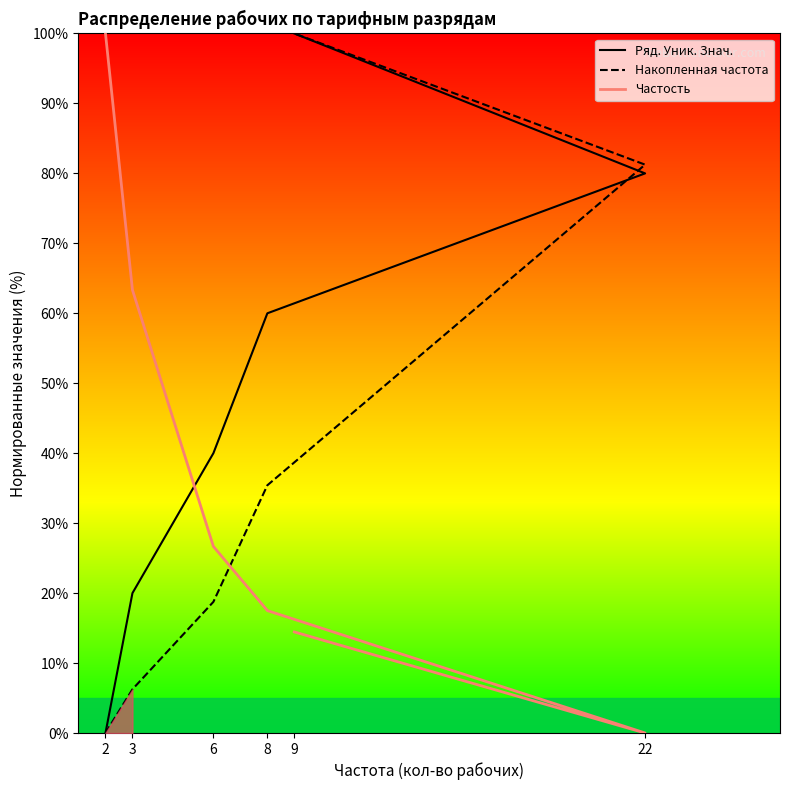

True or false: Накопленная частота has more than 1 interior local peaks.

False